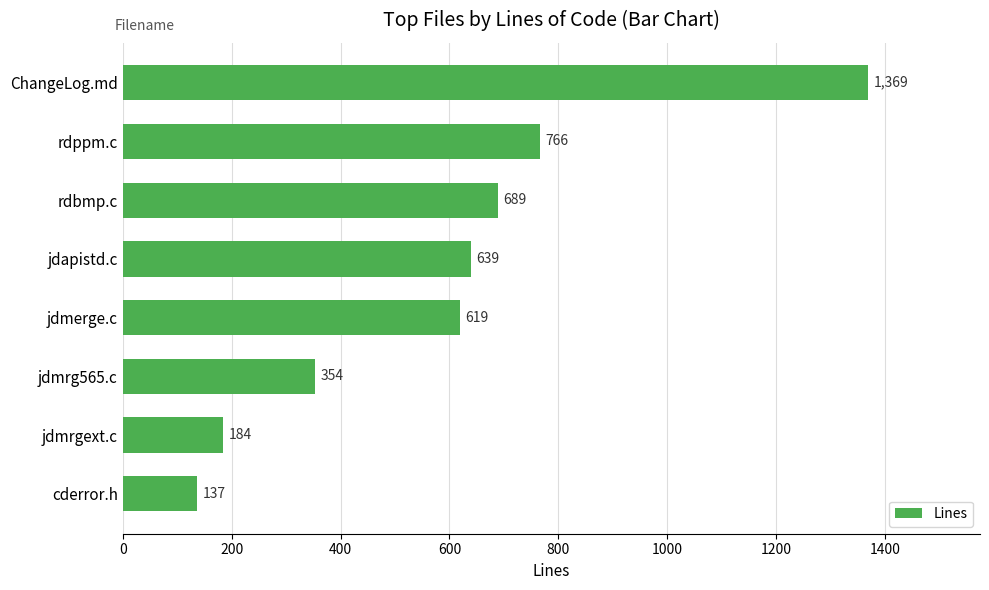

Count the number of data series in this chart.

1